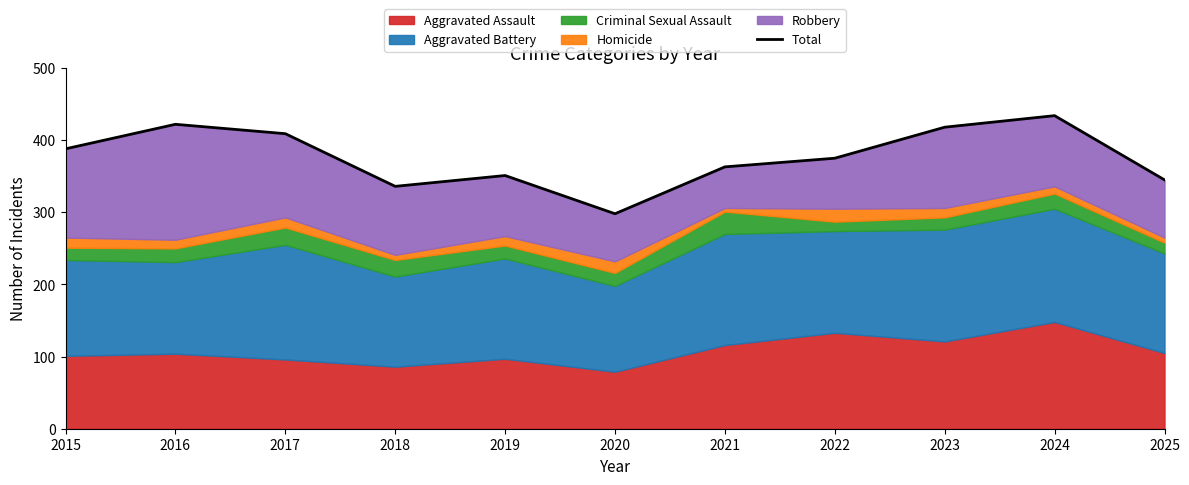

List the labels in order of value, largest first.

2024, 2016, 2023, 2017, 2015, 2022, 2021, 2019, 2025, 2018, 2020